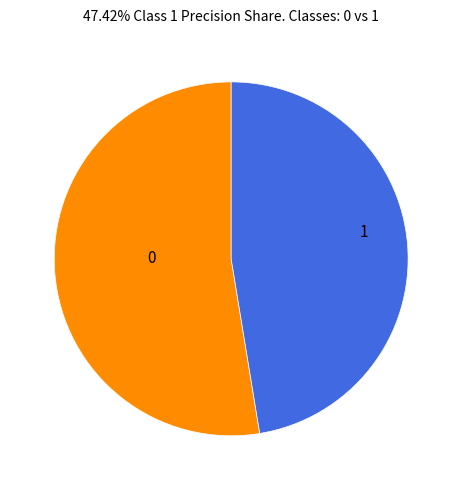

Is 0 the majority of the pie?

Yes